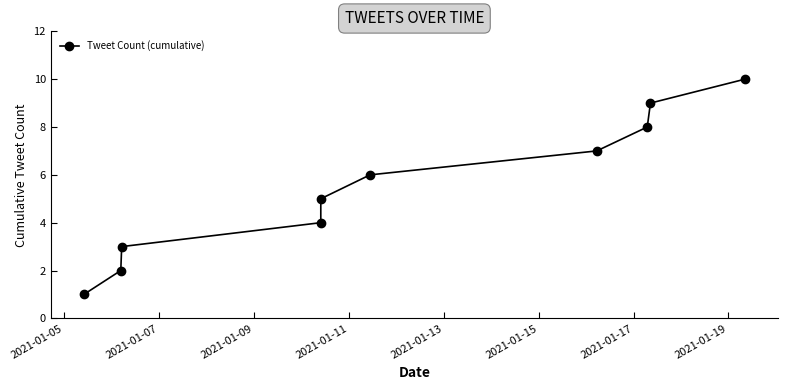

The chart shows a value of 7 at 2021-01-17. True or false?

True